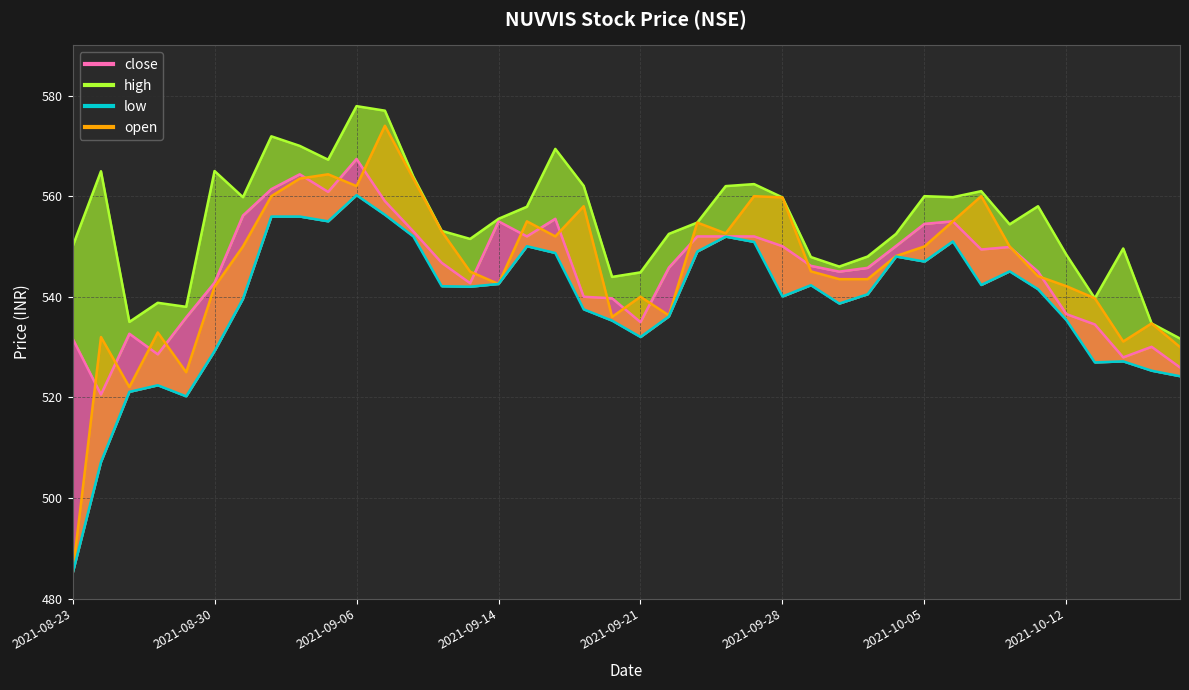

Is it true that open equals 120.7 at 2021-09-27?

False